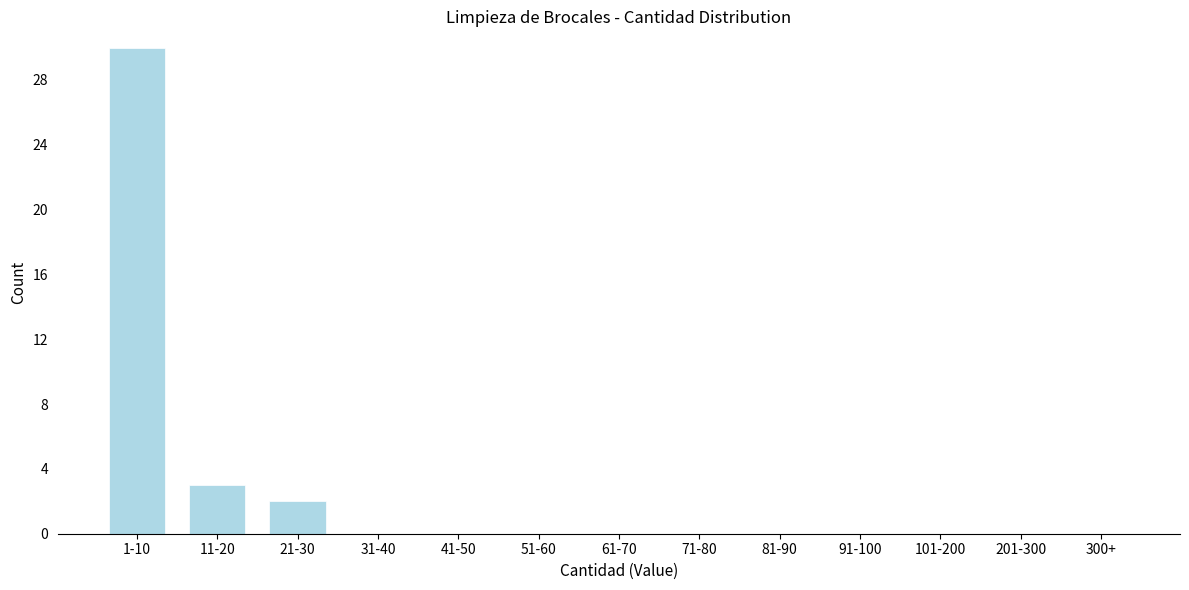

Reading left to right, transcribe all the data shown in this chart.

1-10=30	11-20=3	21-30=2	31-40=0	41-50=0	51-60=0	61-70=0	71-80=0	81-90=0	91-100=0	101-200=0	201-300=0	300+=0